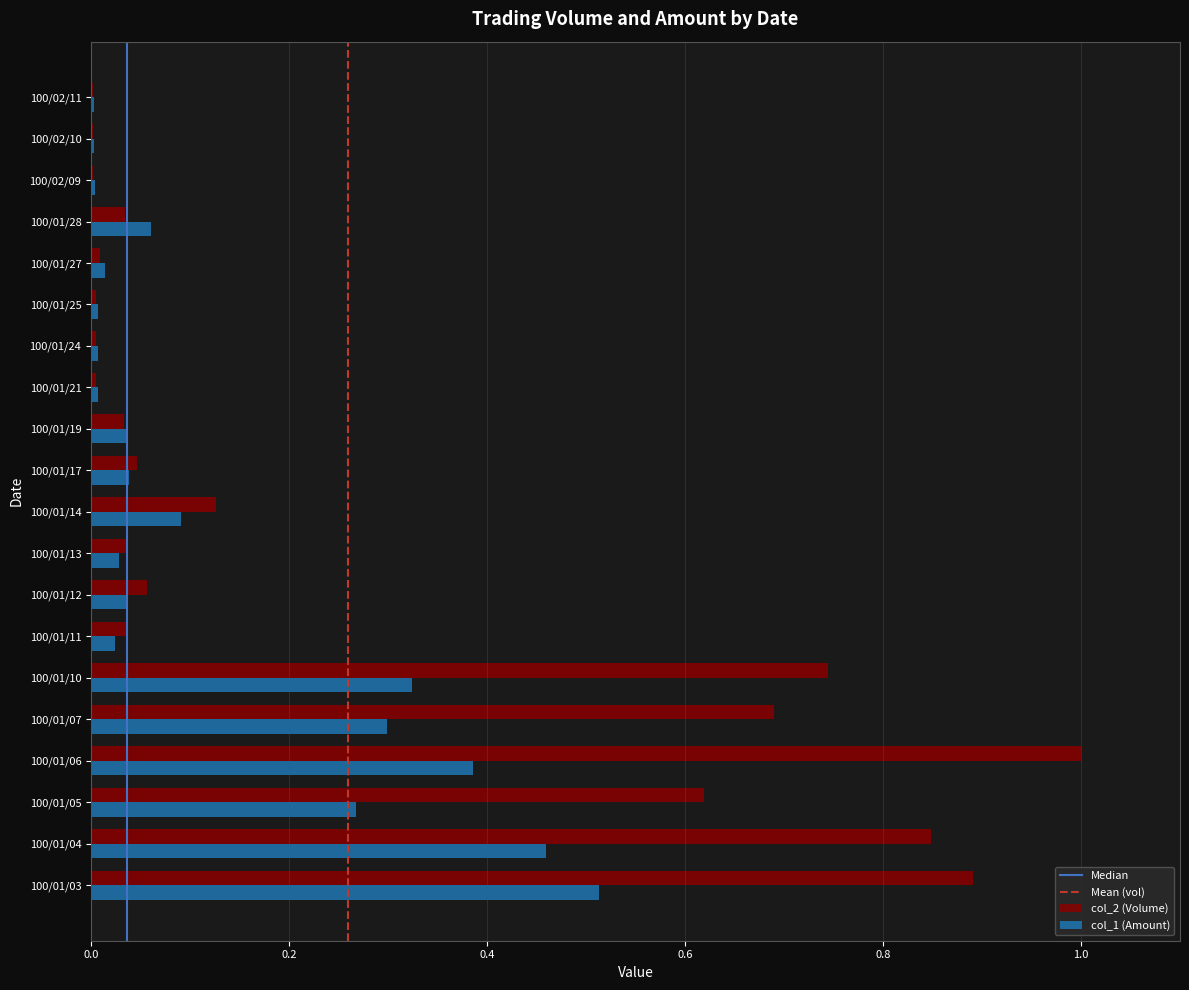

Which category has the highest value across all series?

100/01/06